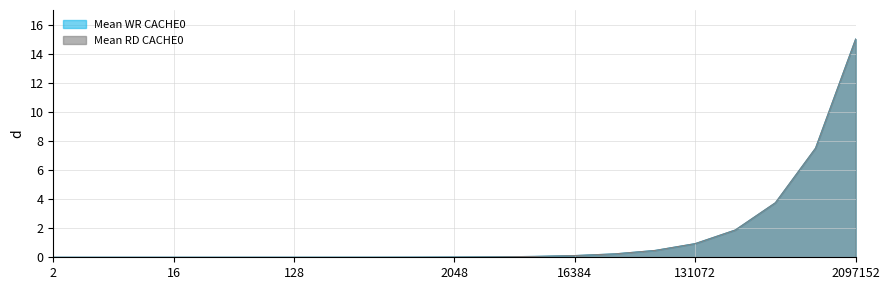

Which series has the largest total across all categories?

Mean RD CACHE0